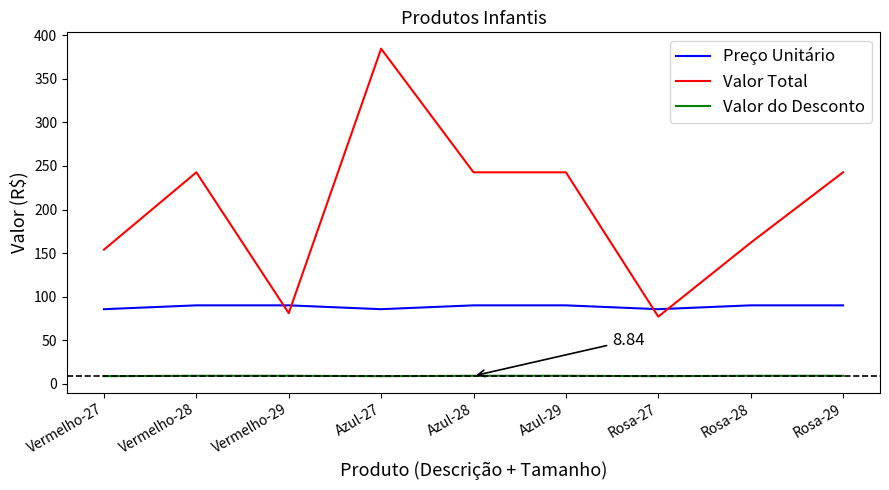

How many values in the Valor Total series are below 242?

4